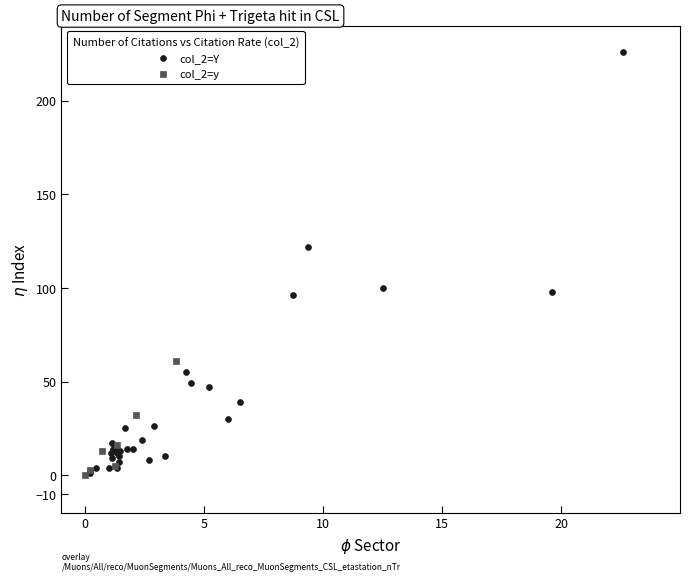

Which series has the widest spread of Y values?

col_2=Y